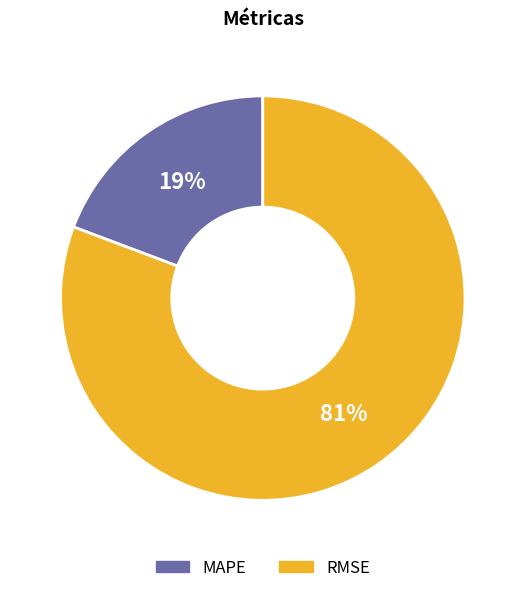

How many slices are in this pie chart?

2